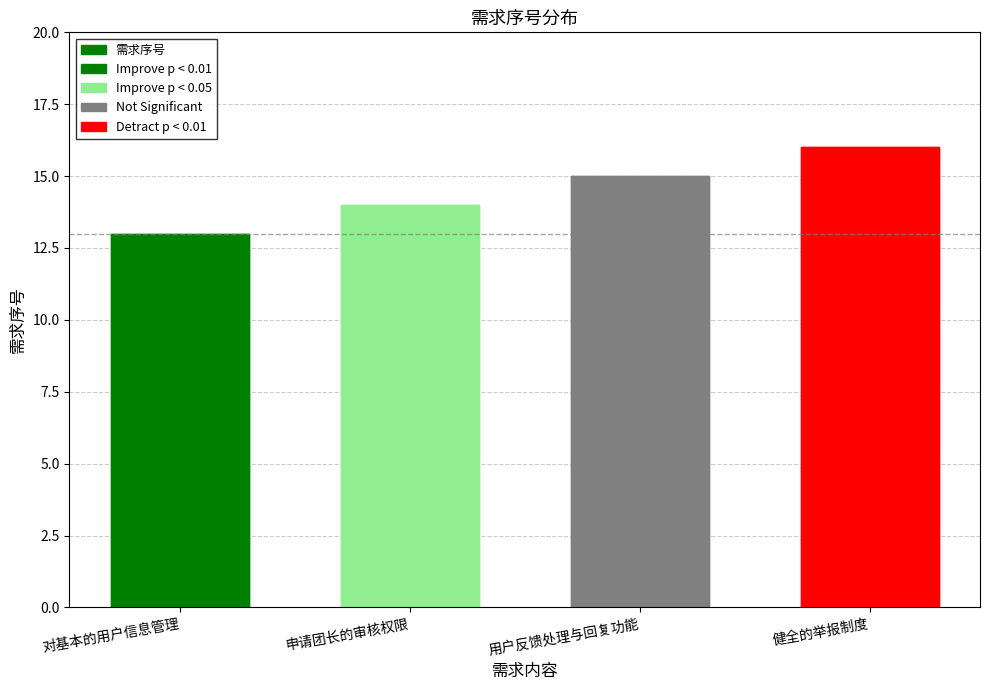

What is the difference between the second highest and minimum values?

2